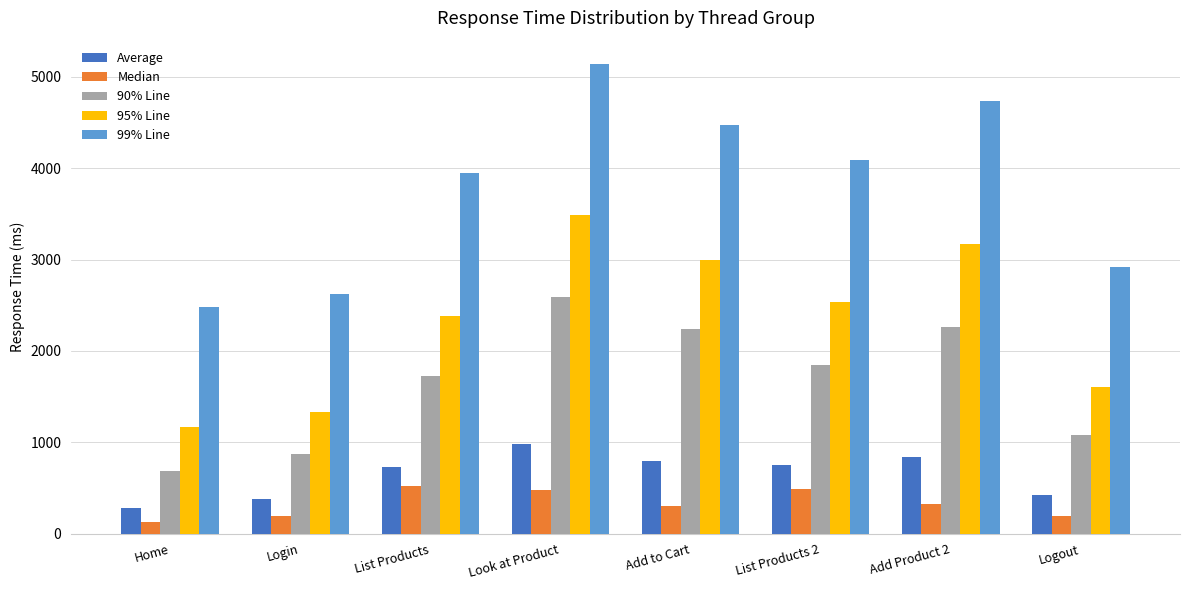

What is the label of the 8th bar from the right?

Home